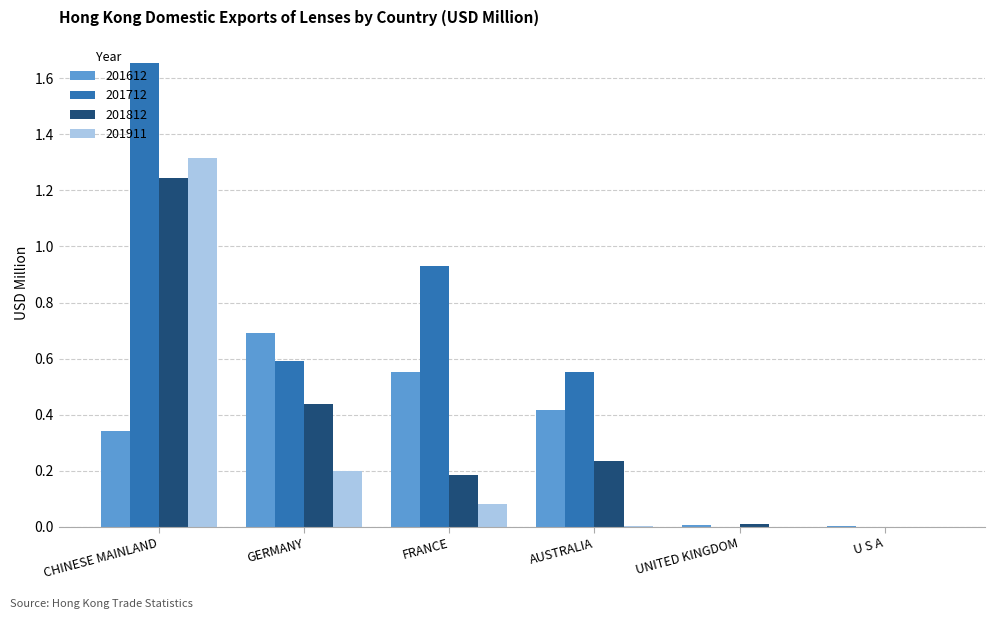

What are all the series names shown in the legend?

201612, 201712, 201812, 201911